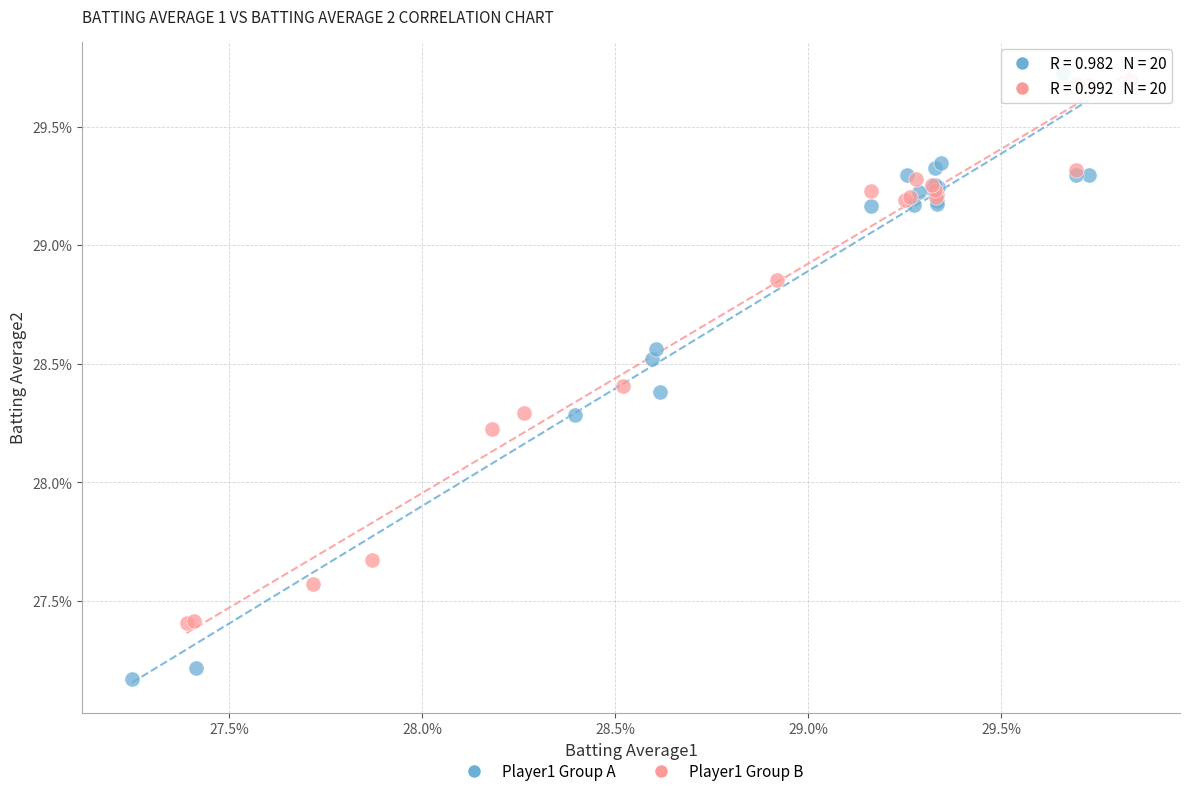

What are all the series names shown in the legend?

Player1 Group A, Player1 Group B